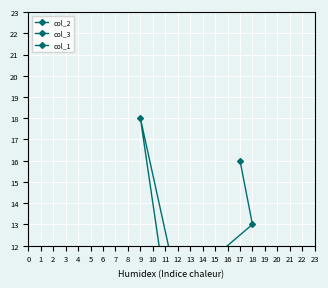

At which category is the sum across all series the highest?

9